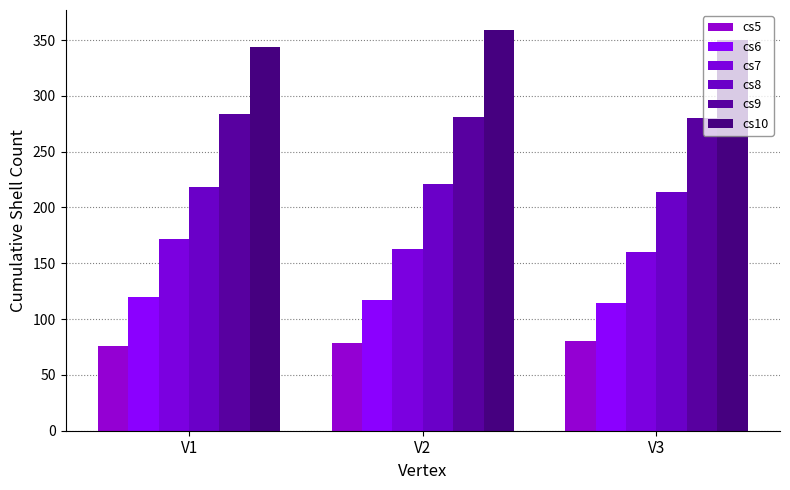

The cs6 series shows 117 at V2. True or false?

True